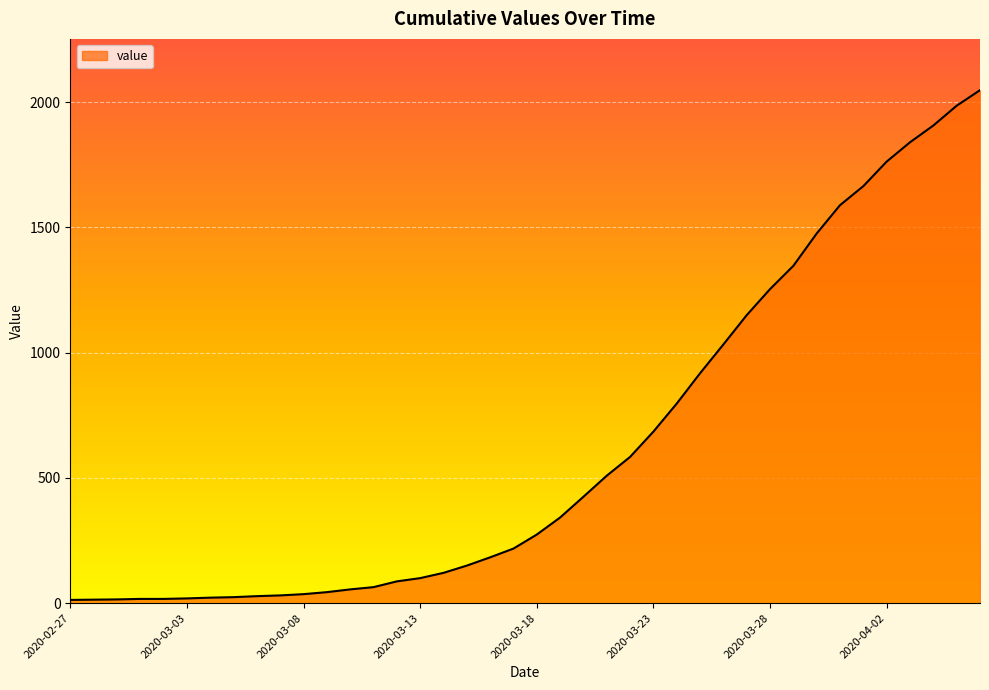

What is the difference between the maximum and second lowest values?

2034